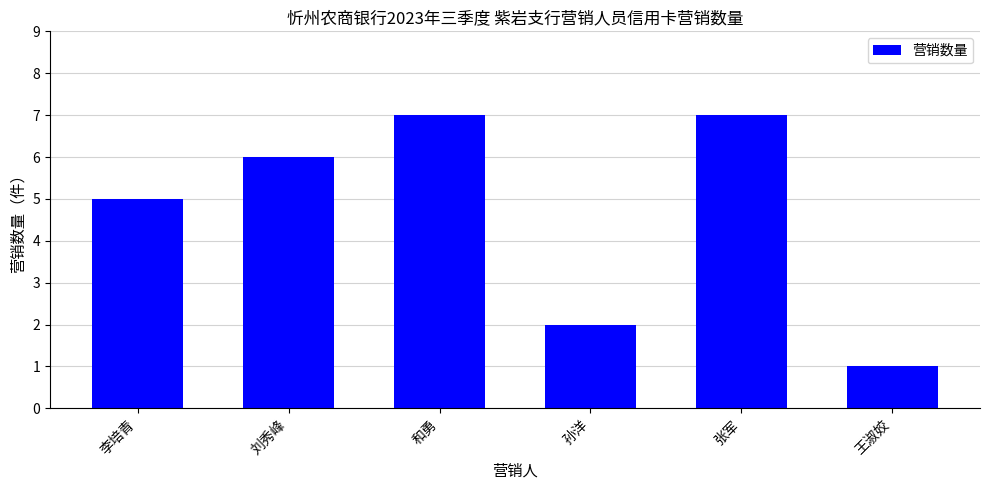

What position from the left is 王淑姣?

6